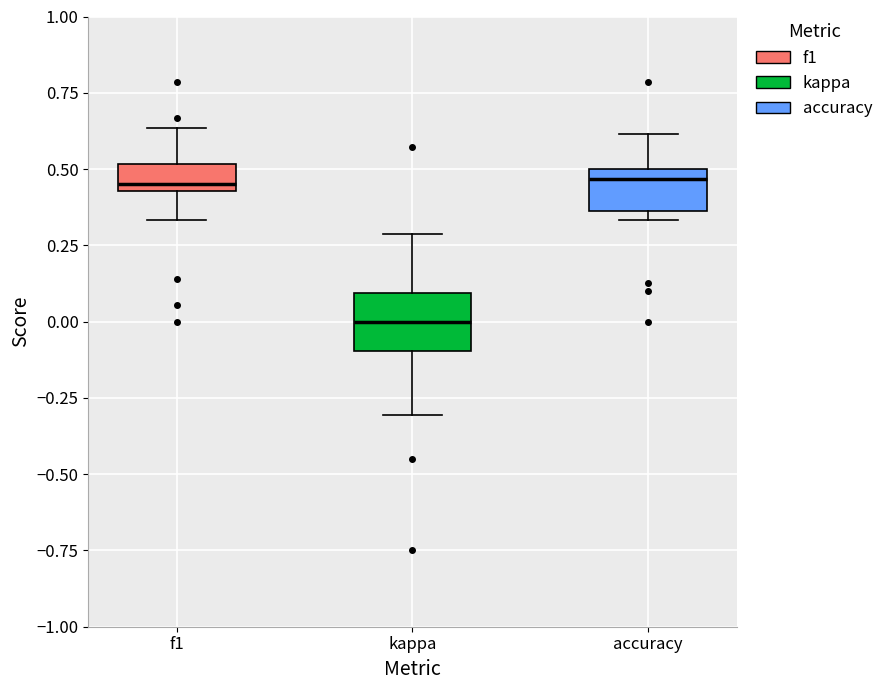

Reading left to right, read every box against the y-axis: the position of its median line, the range the box covers, and the ends of its whiskers. The values are not printed on the chart, so give them approximately, as read against the axis.

f1: median 0.45 (just above the box's lower edge), box 0.45 to 0.50, whiskers 0.35 to 0.65
kappa: median 0.00, box -0.10 to 0.10, whiskers -0.30 to 0.30
accuracy: median 0.45, box 0.35 to 0.50, whiskers 0.35 (just below the box's lower edge) to 0.60